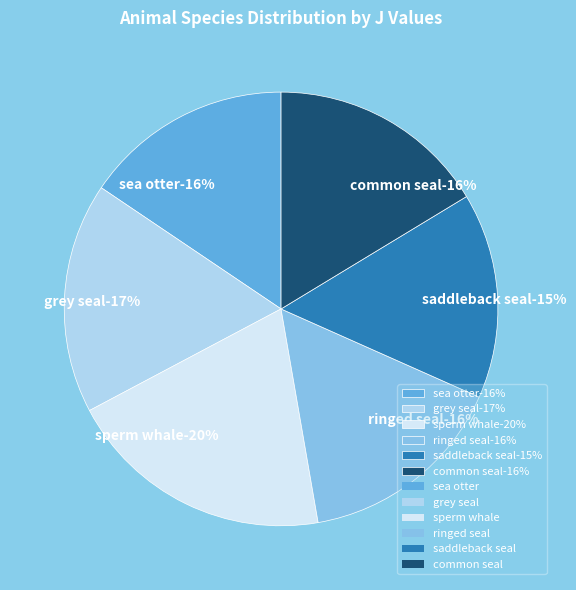

Which category has the smallest portion of the pie?

saddleback seal